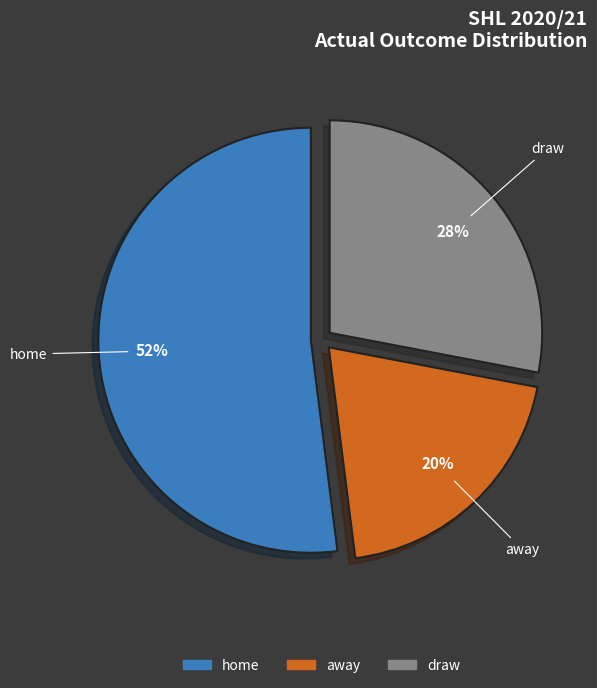

Is there a majority slice in this chart?

Yes